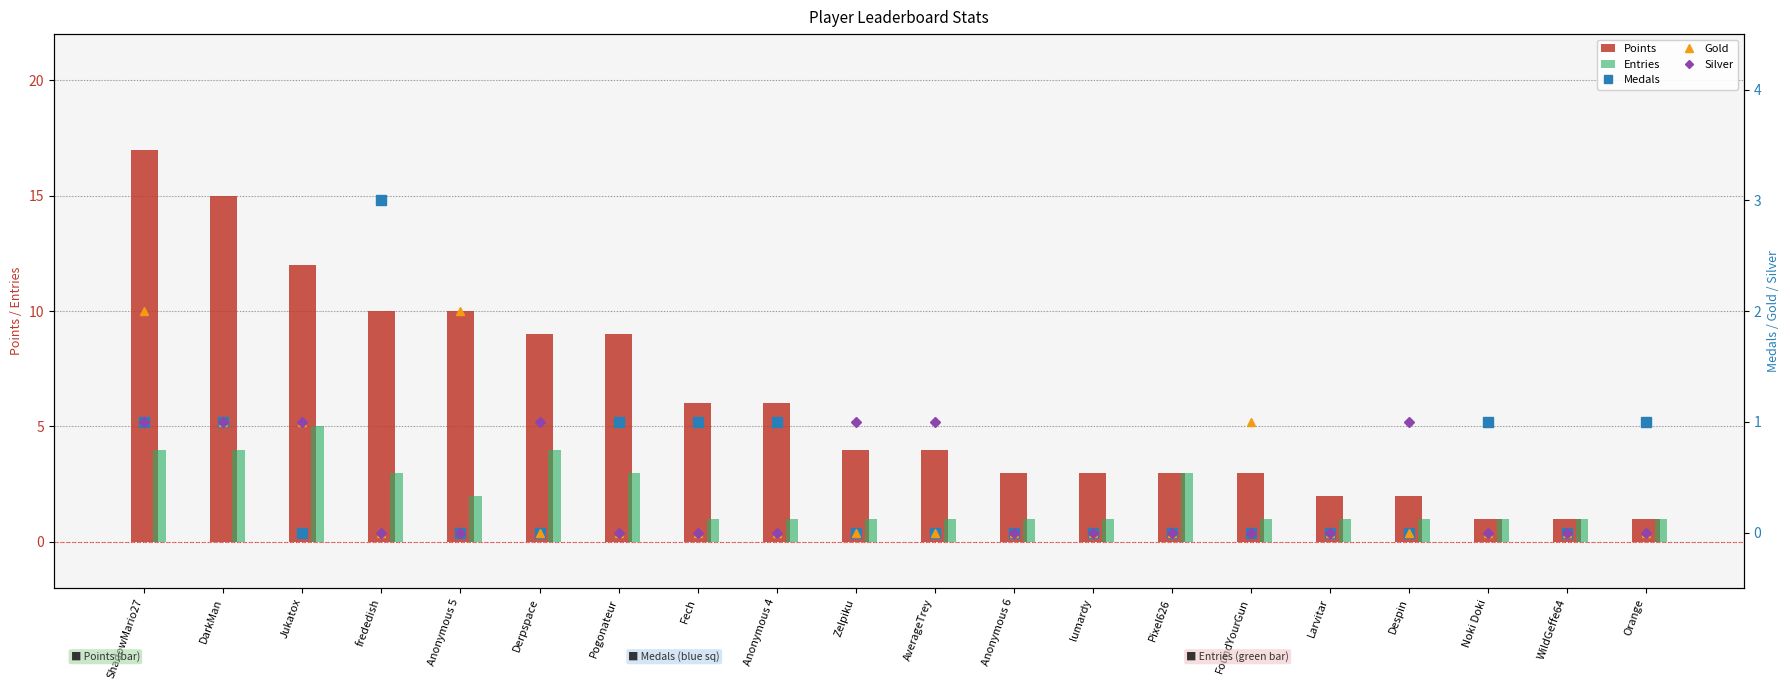

What is the sum of the Points values at Anonymous 6 and Zelpiku?

7